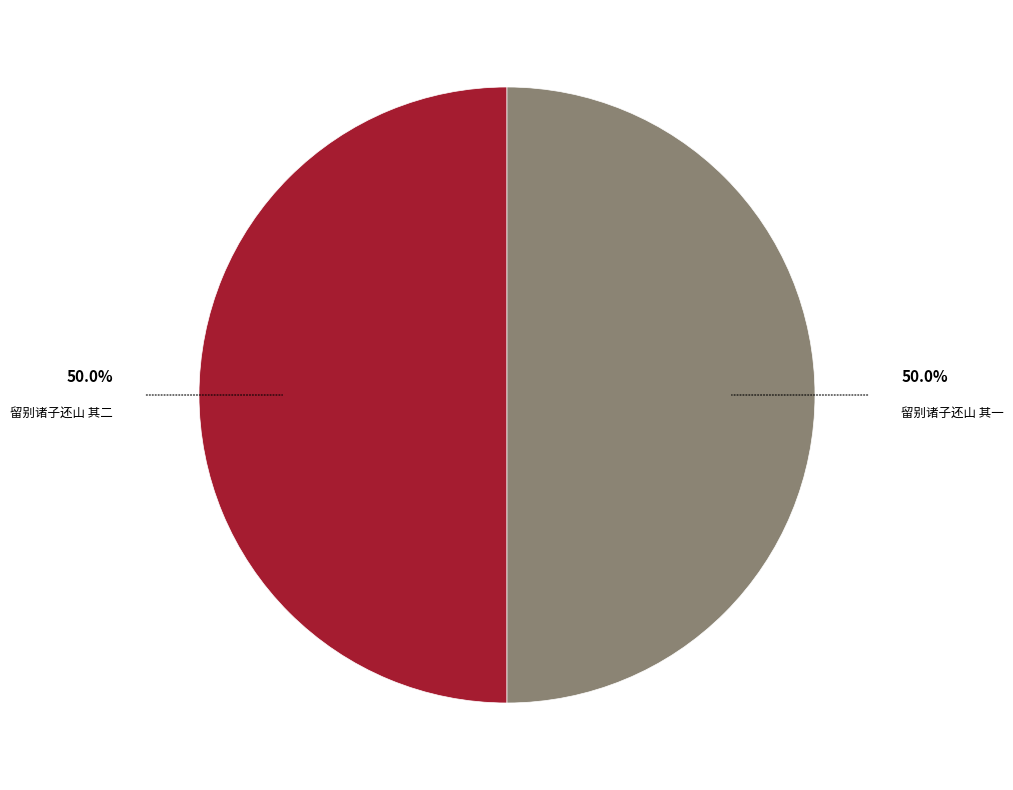

How many slices are in this pie chart?

2